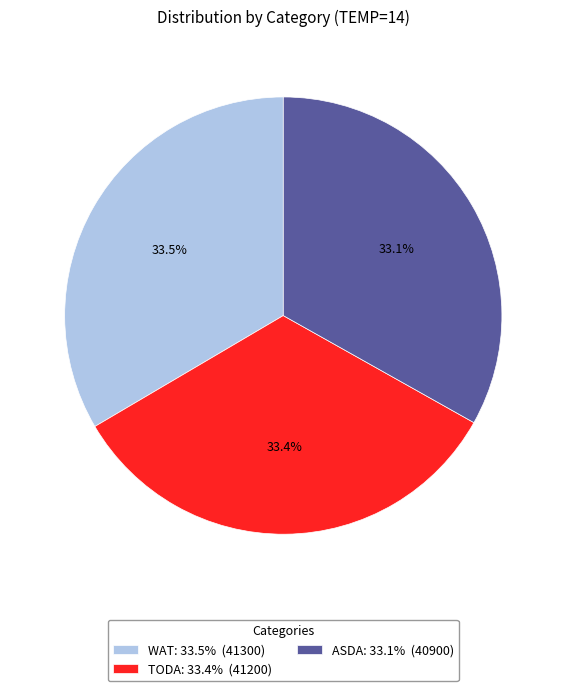

What is the ratio of the value at WAT: 33.5% (41300) to the value at ASDA: 33.1% (40900)?

1.0